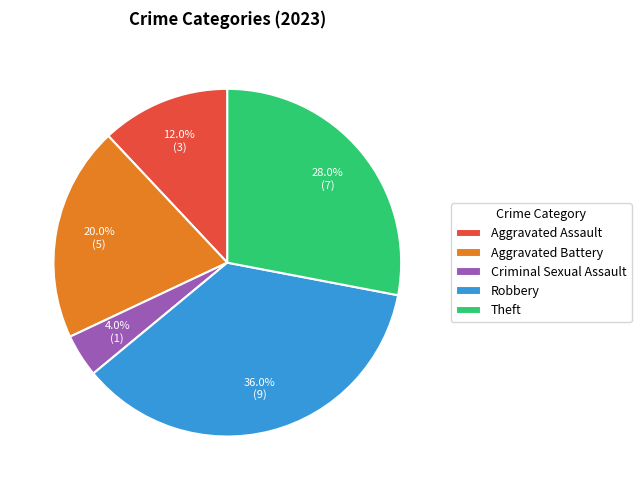

What percentage is the Criminal Sexual Assault slice, to the nearest percent?

4%